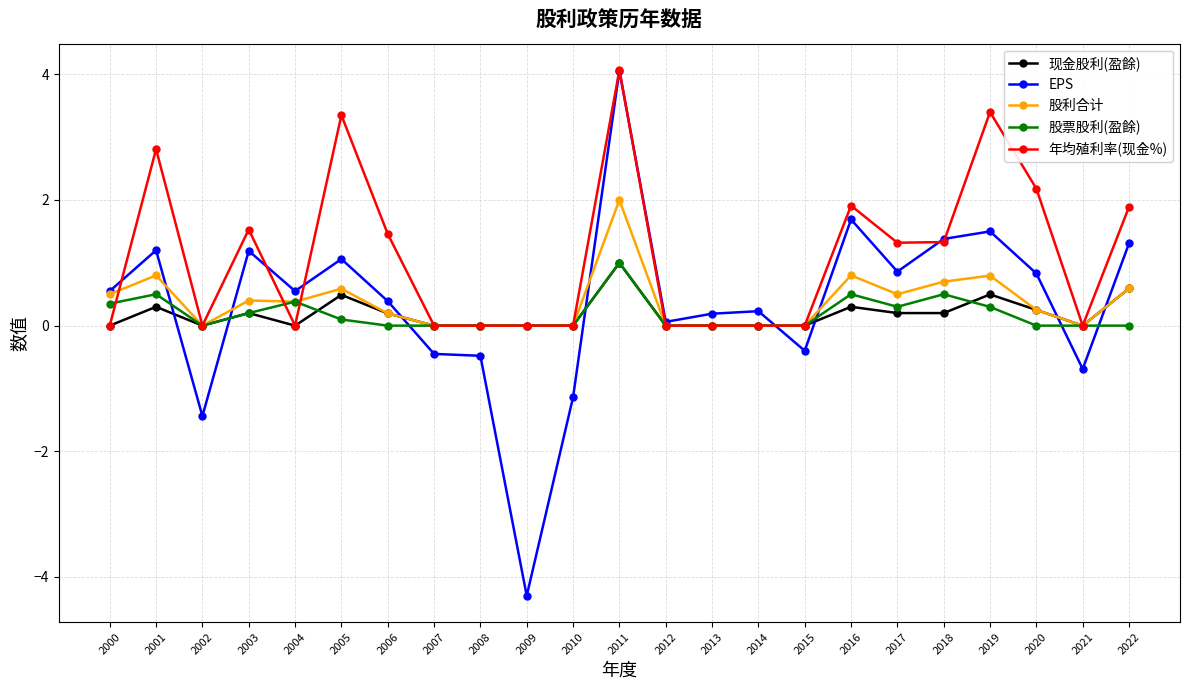

What is the maximum value for 年均殖利率(现金%)?

4.1